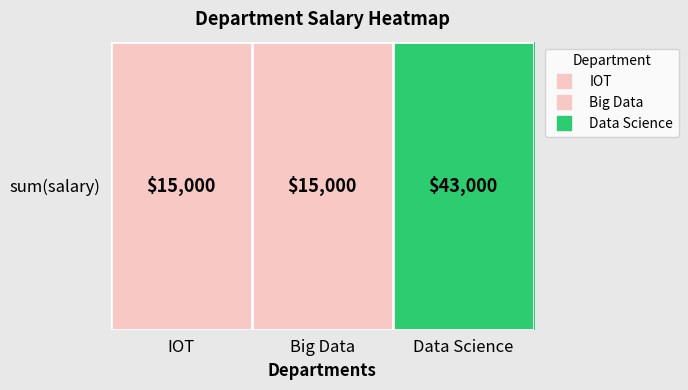

True or false: the data shows 15000 at Big Data.

True